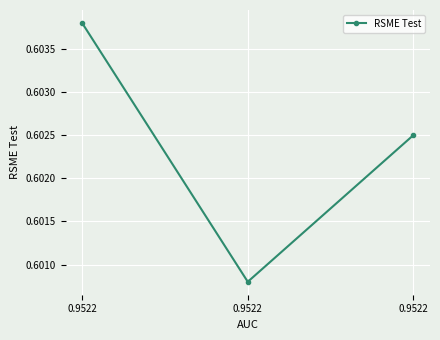

Count the number of categories in the chart.

3